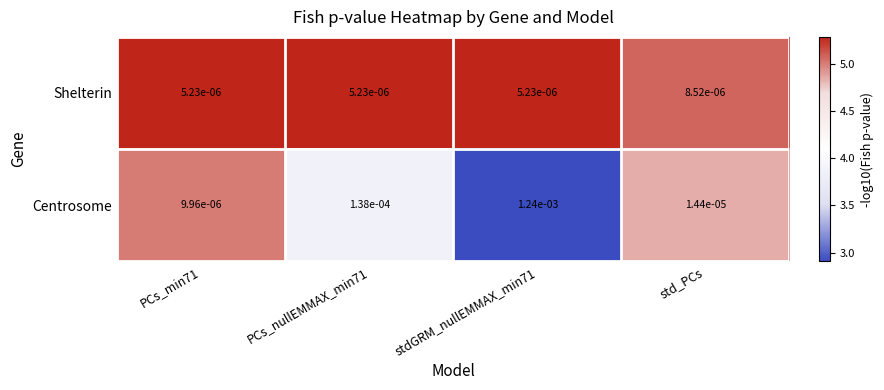

Between PCs_min71 and PCs_nullEMMAX_min71, which series saw the biggest shift?

Centrosome